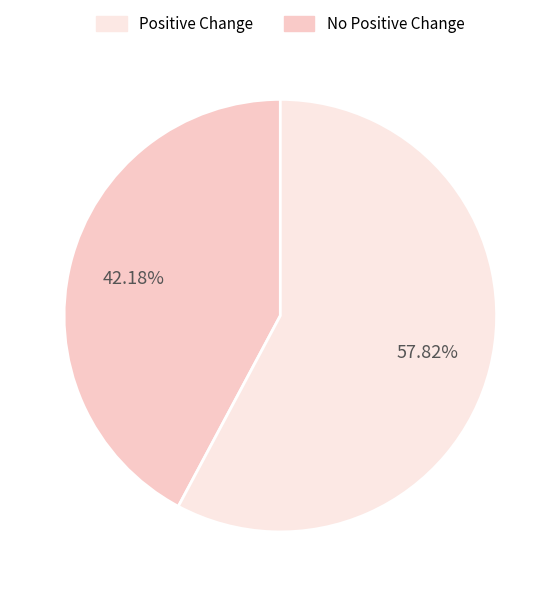

Count the number of slices in the pie.

2